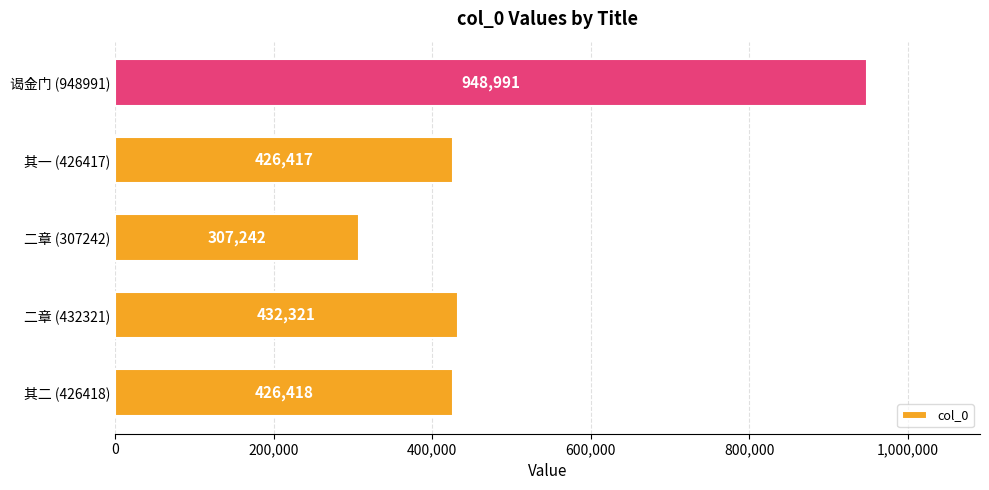

Reading bottom to top, what are all the values shown in this chart?

其二 (426418)=426418	二章 (432321)=432321	二章 (307242)=307242	其一 (426417)=426417	谒金门 (948991)=948991